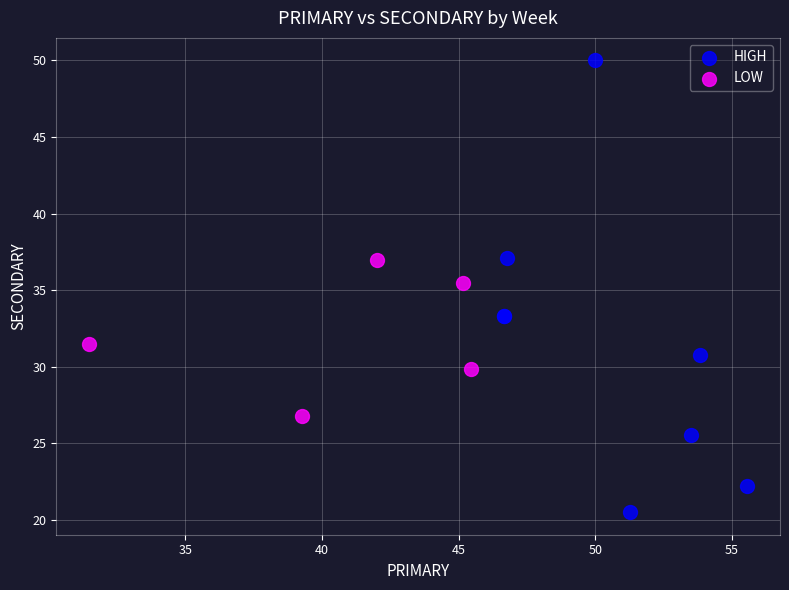

Which series contains the lowest Y value?

HIGH